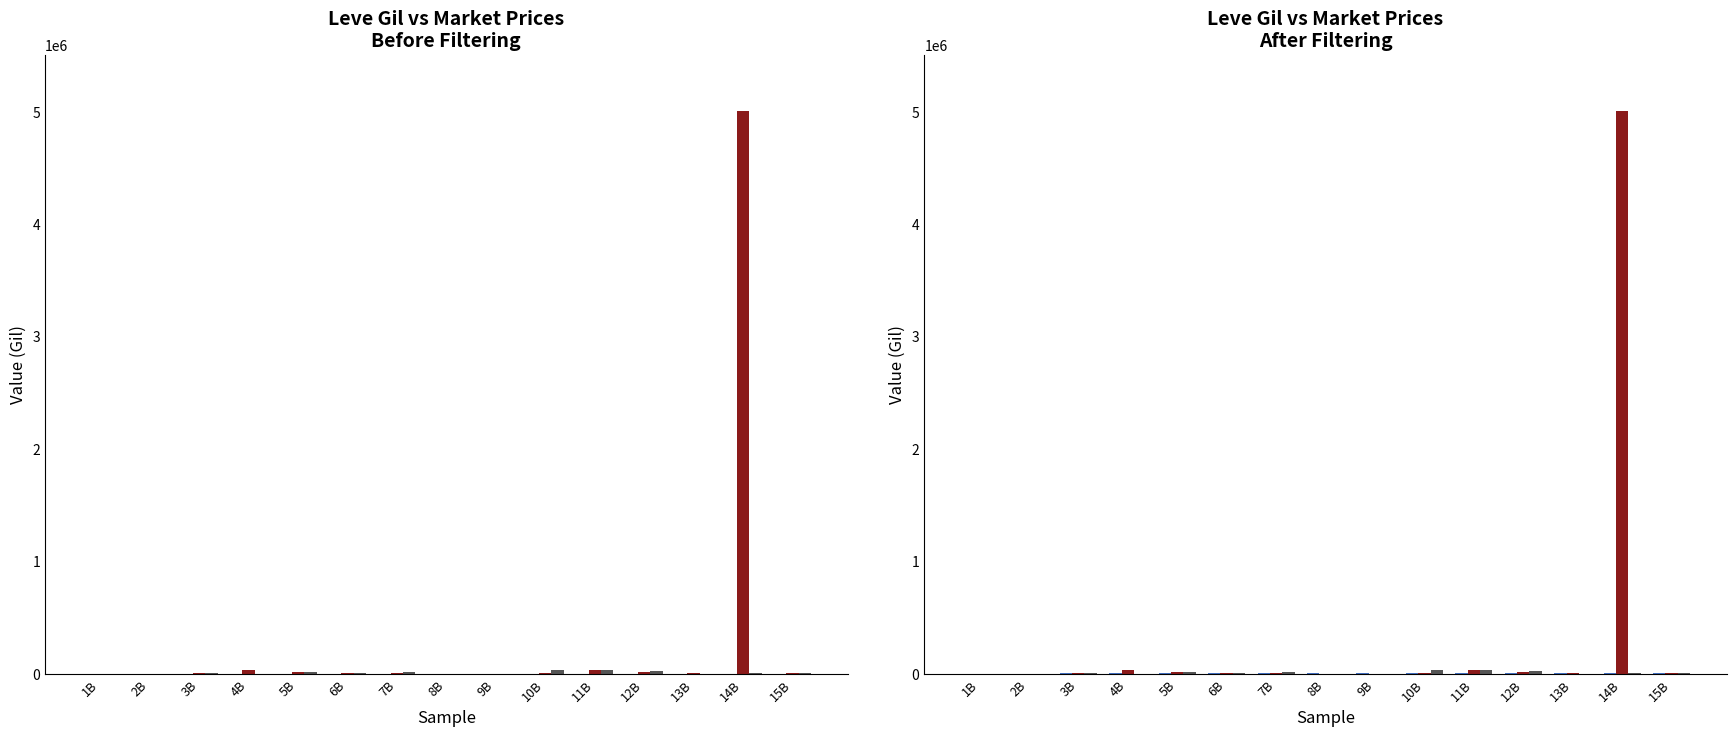

Which category has the highest value in the LevePriceHQ series?

11B